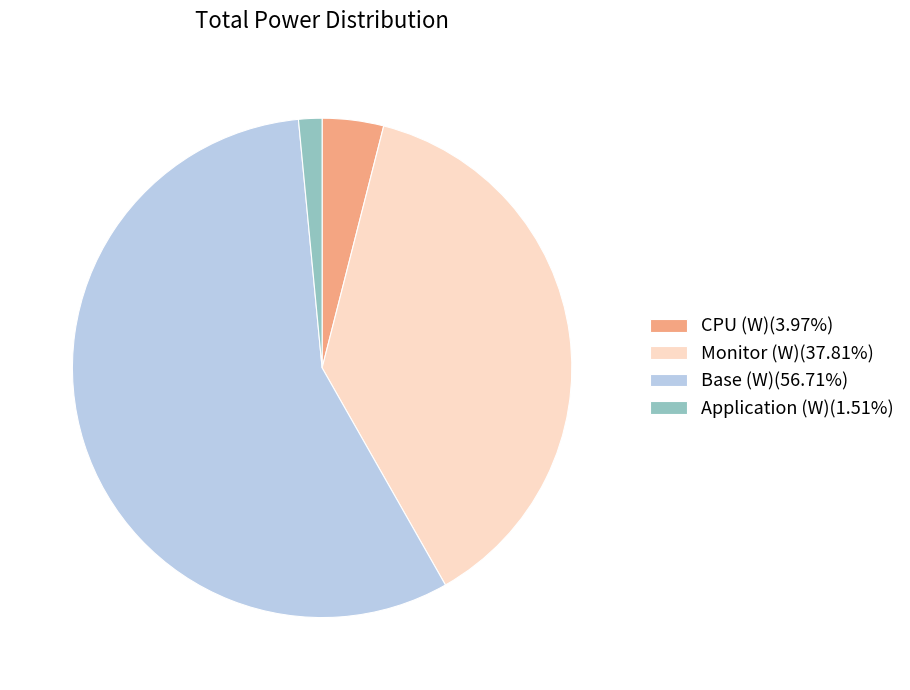

Is the sum of Monitor (W)(37.81%) and CPU (W)(3.97%) greater than half?

No